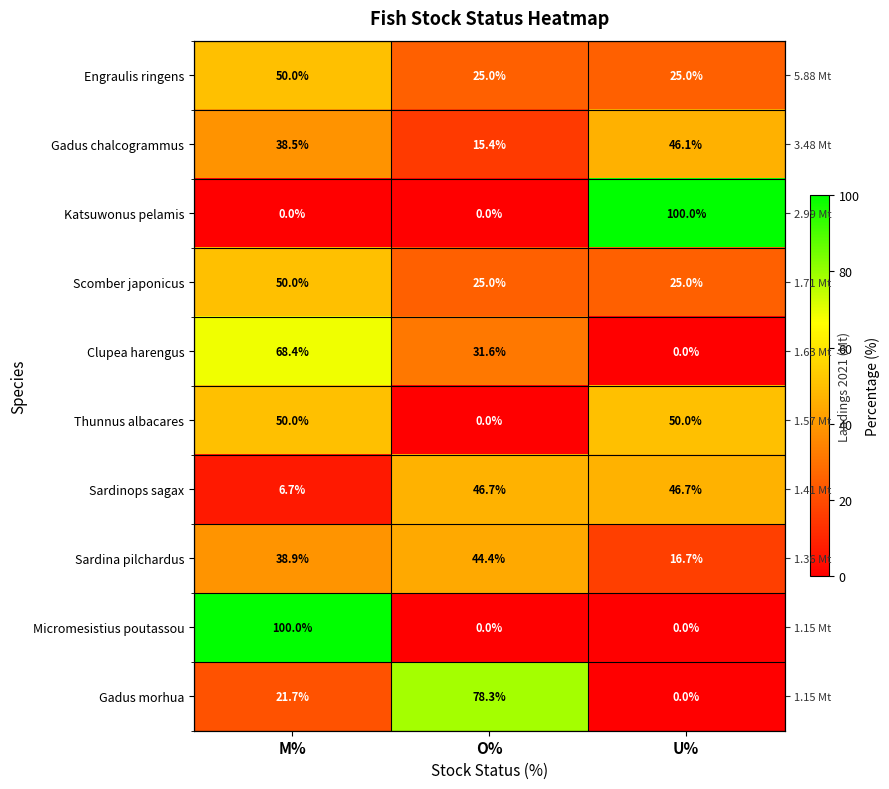

The value of Gadus chalcogrammus at O% is 6.4. True or false?

False